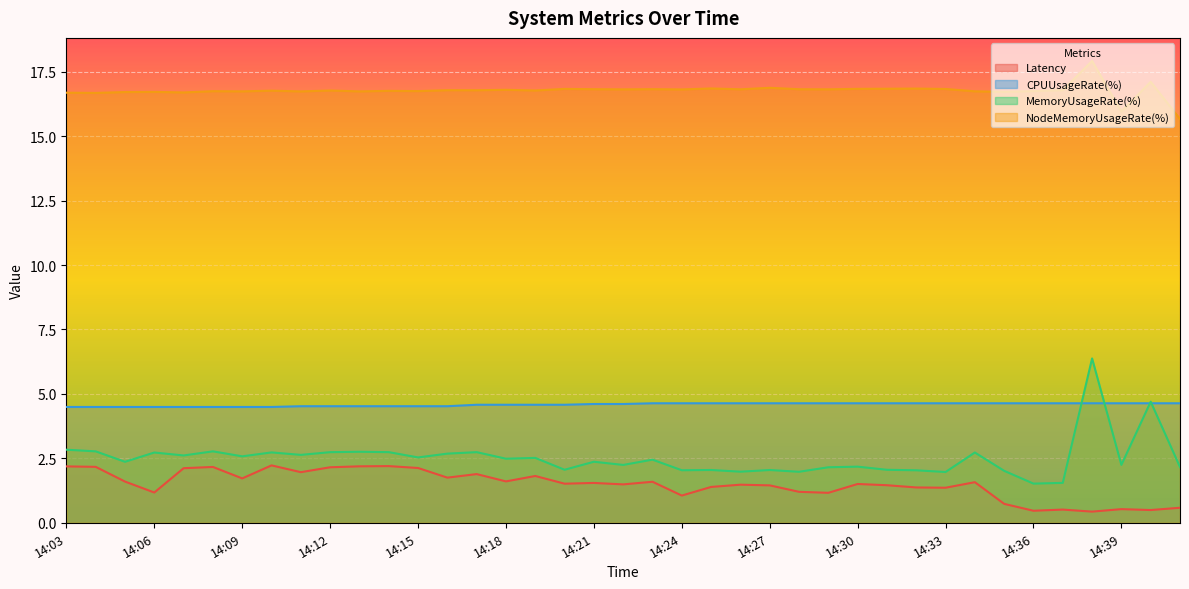

The MemoryUsageRate(%) series shows 1.1 at 14:28. True or false?

False